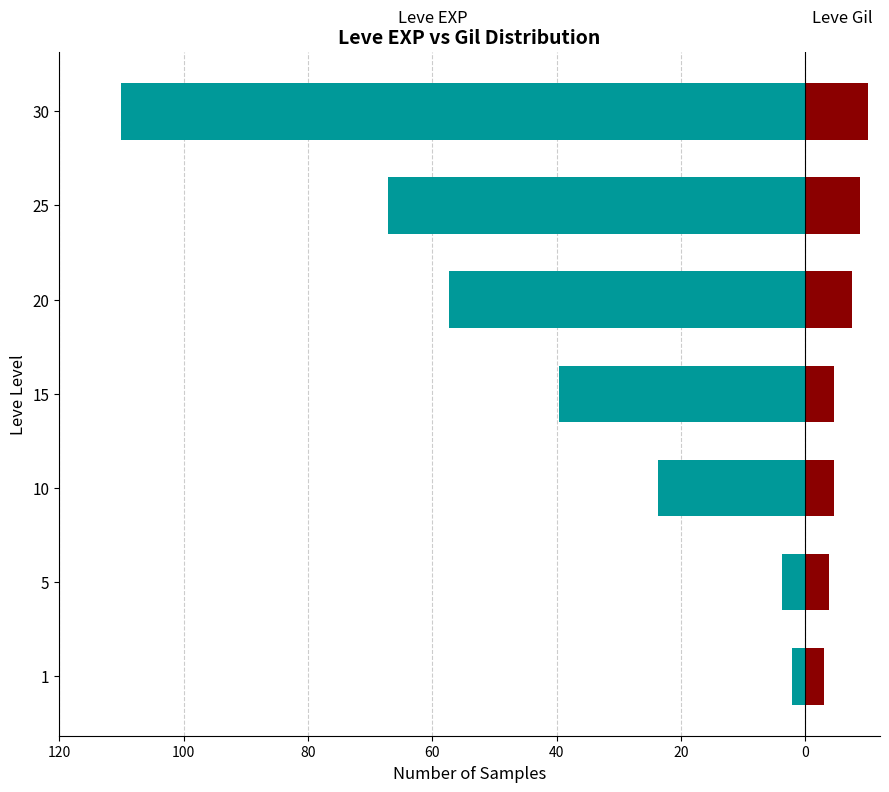

How many groups of bars are there?

7